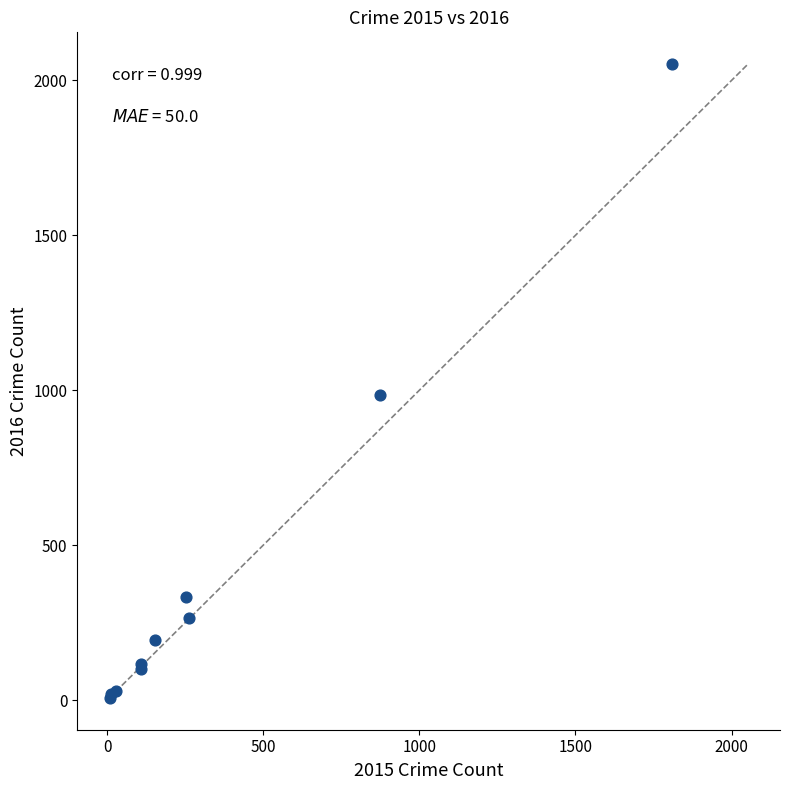

What Y value in the scatter plot is closest to 1030?

984